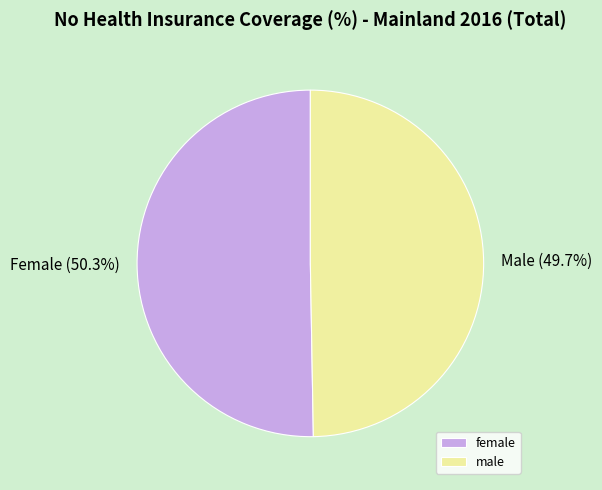

What portion of the pie excludes male?

50.3%